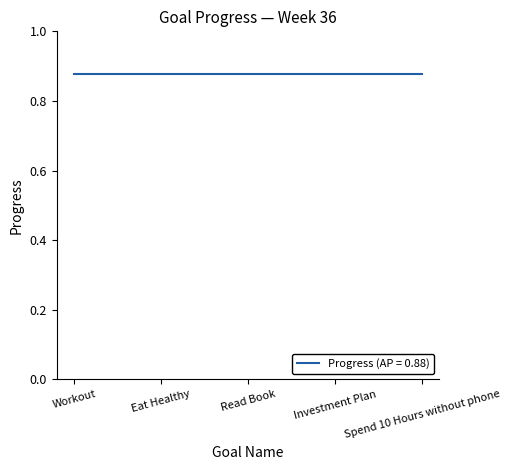

True or false: Progress and Week intersect in this chart.

False